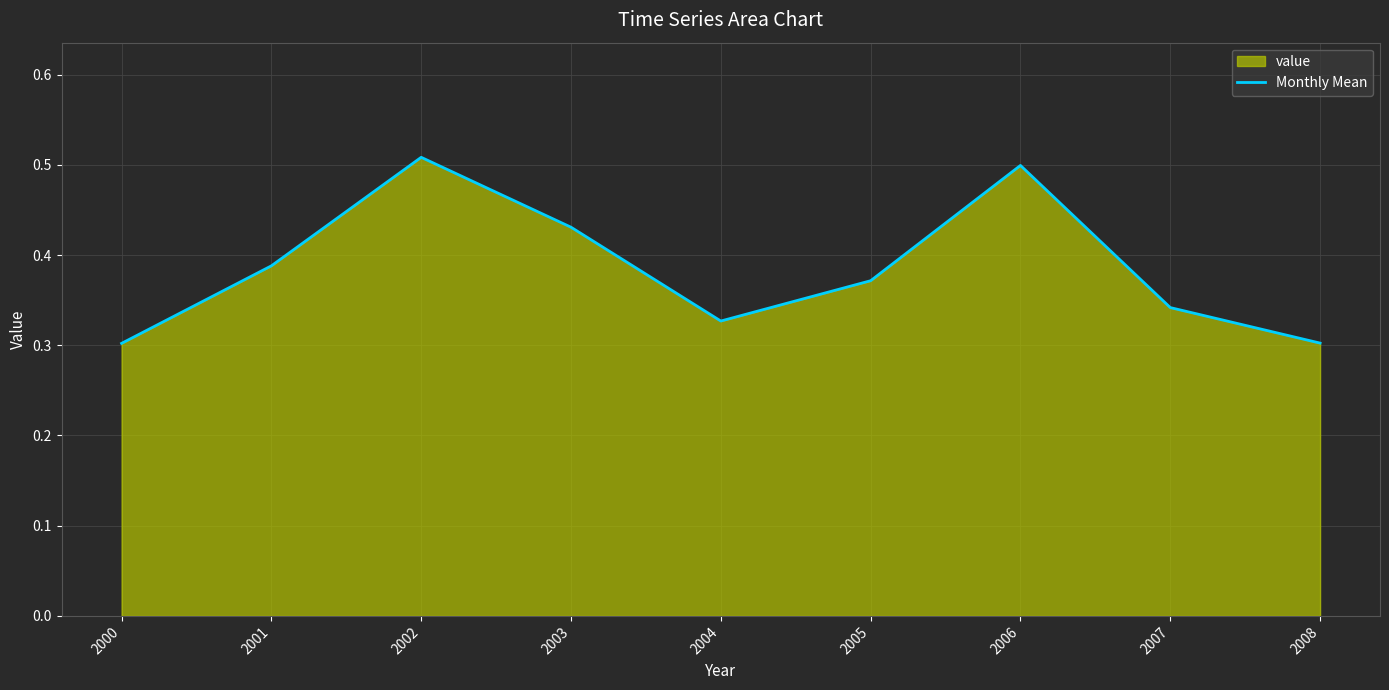

Between 2006 and 2008, which is larger?

2006